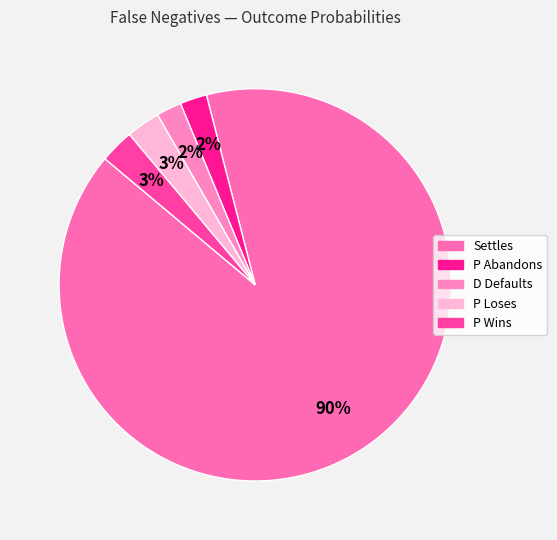

Which has a higher value, Settles or D Defaults?

Settles